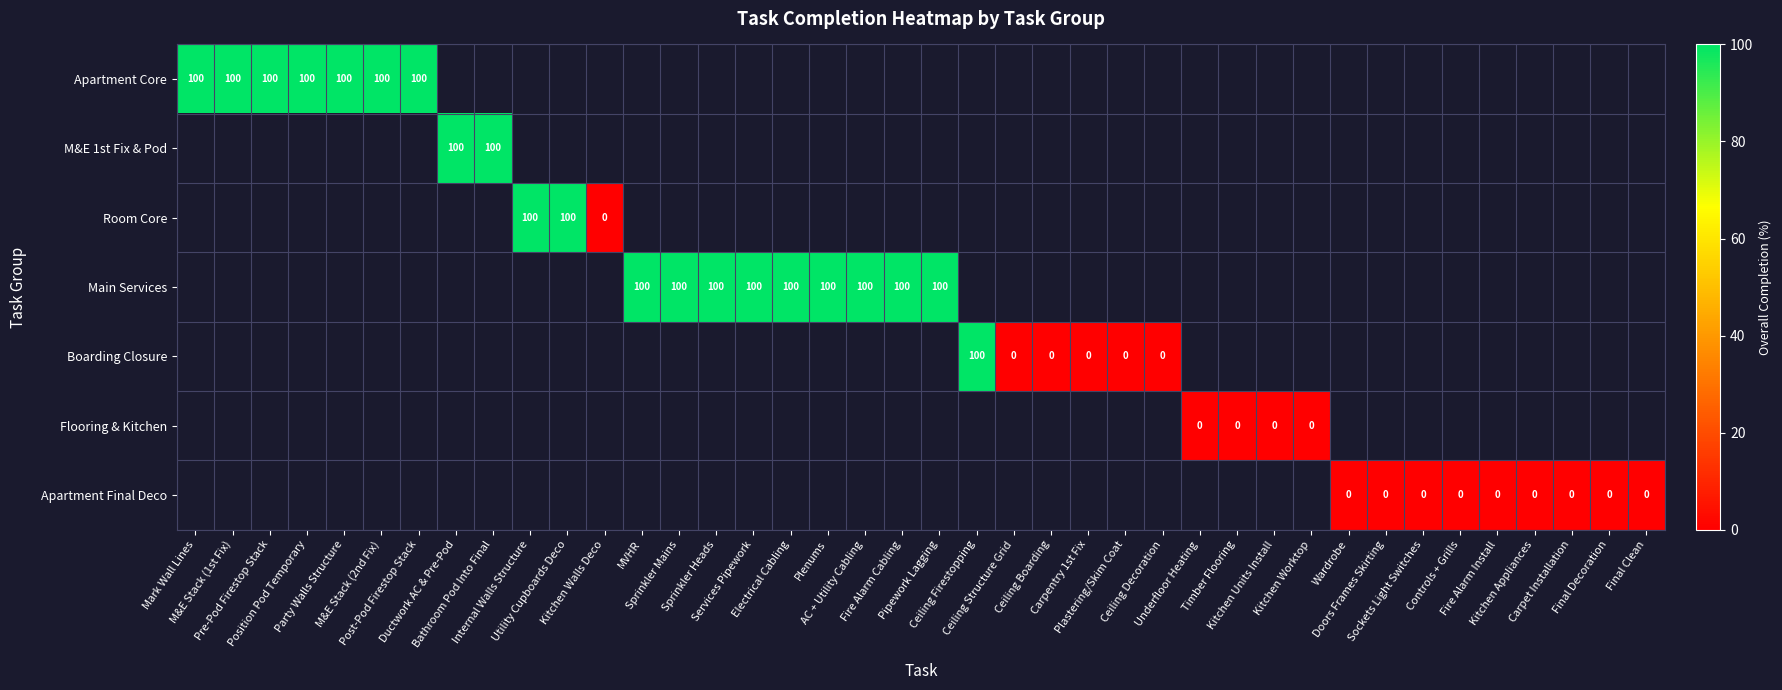

Between Underfloor Heating and Pipework Lagging, which is larger?

Pipework Lagging